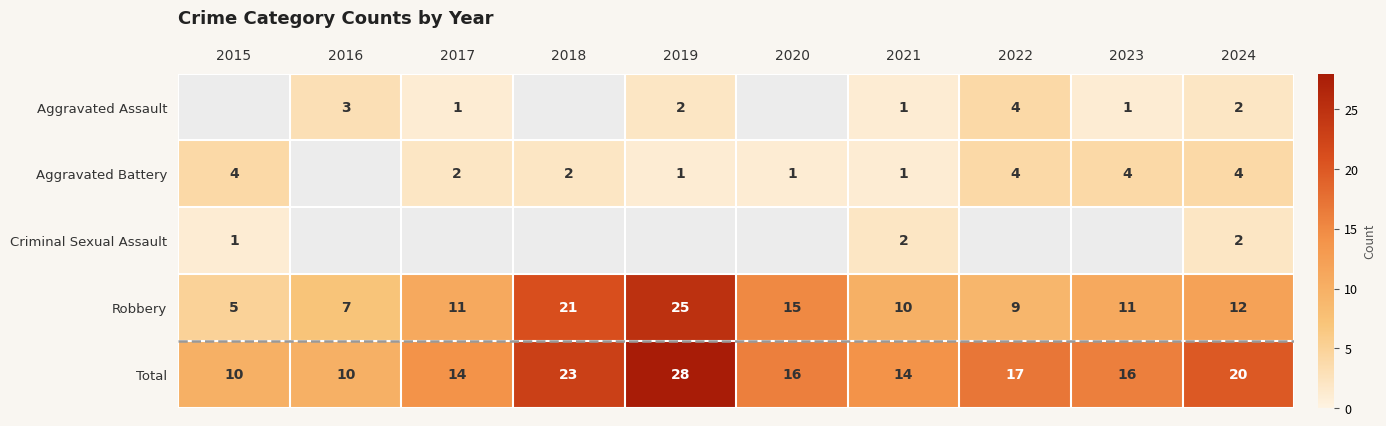

Is the value of Robbery at 2020 greater than the value of Aggravated Assault at 2021?

Yes